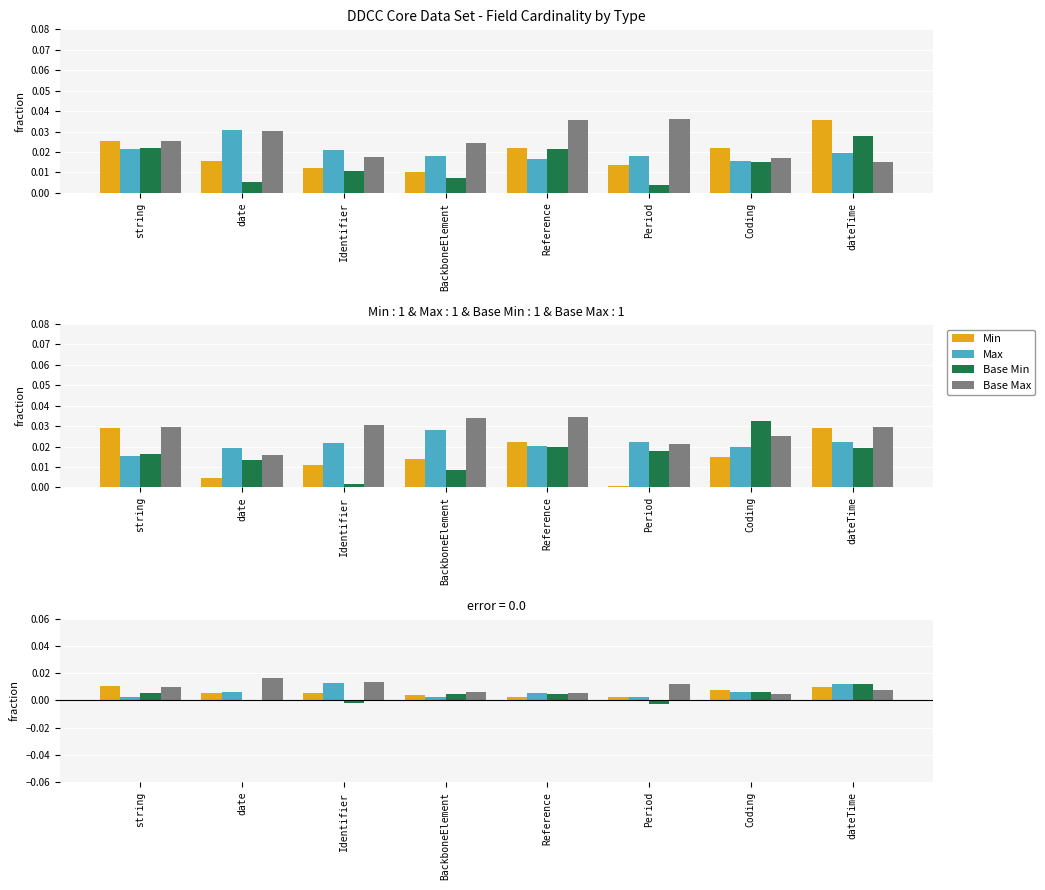

Between Reference and Period, which series saw the biggest shift?

Base Min